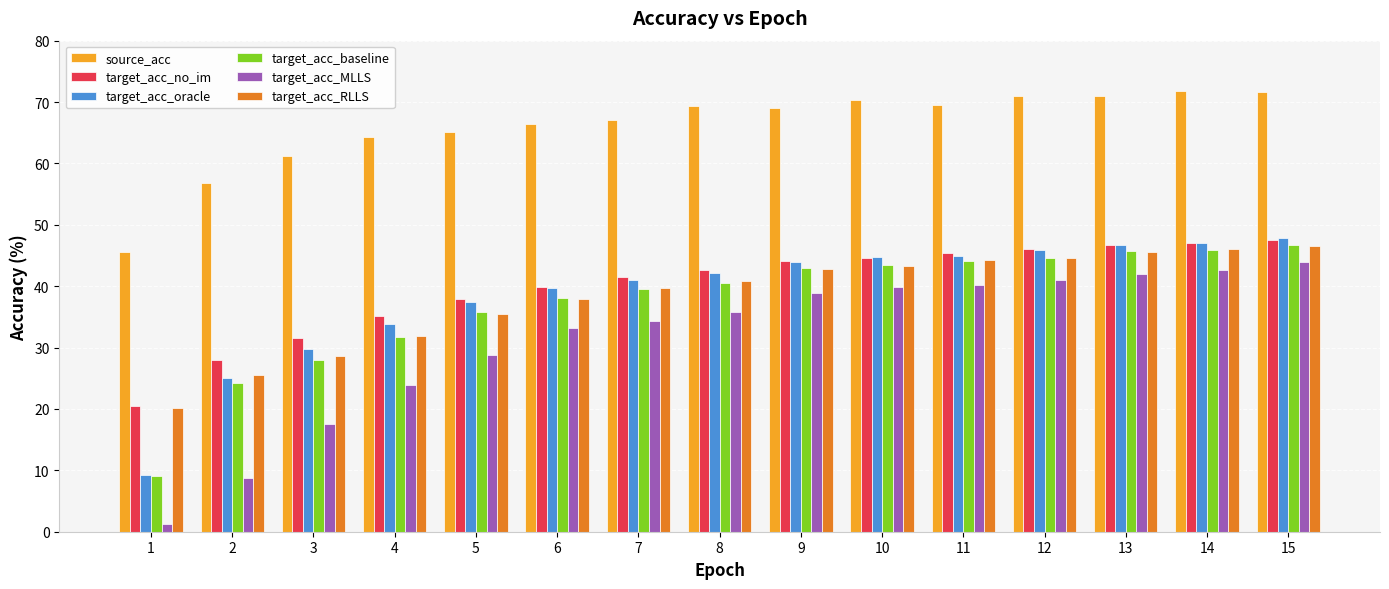

Does the chart contain stacked bars?

No